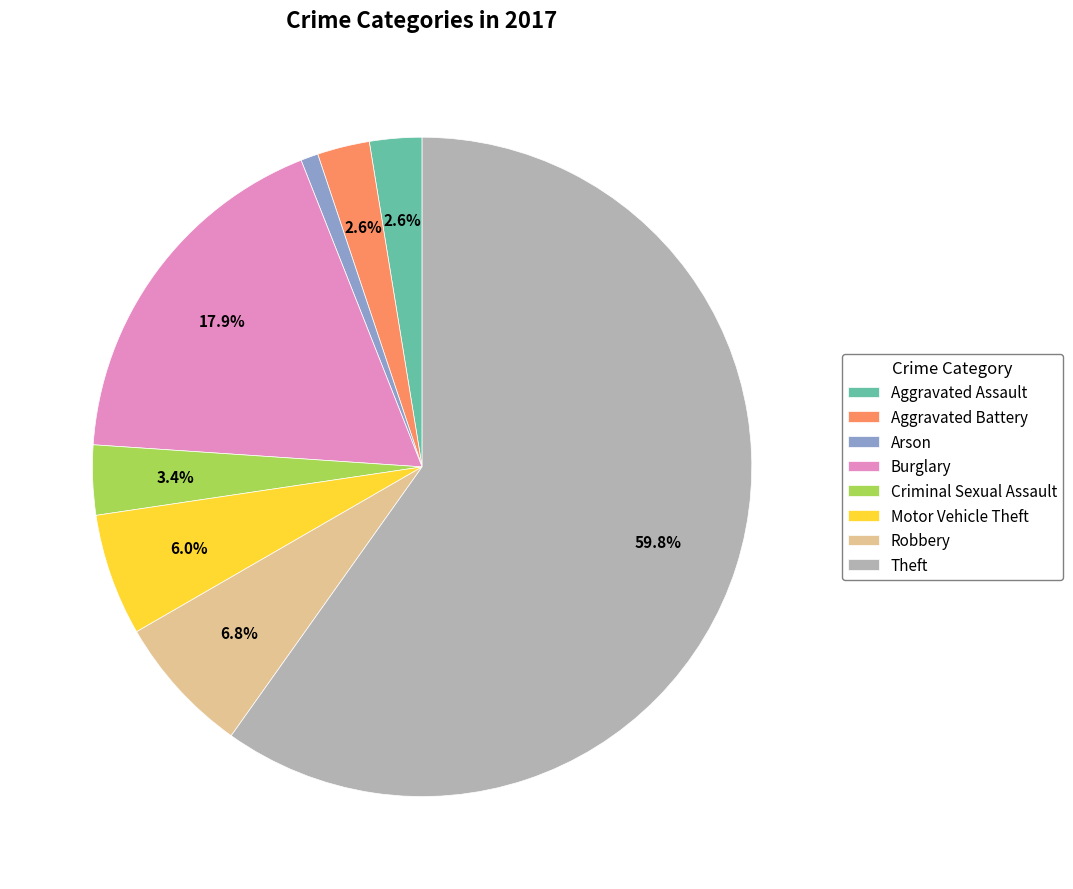

Is there a majority slice in this chart?

Yes